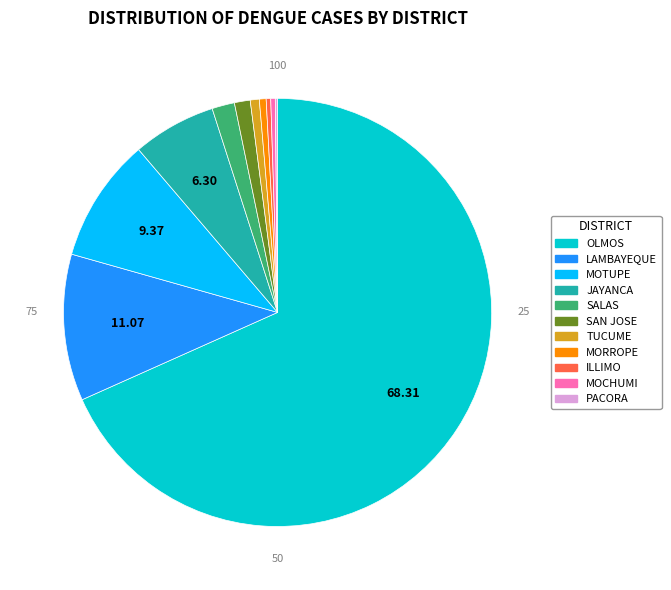

Is it true that LAMBAYEQUE is 24% of the pie?

False